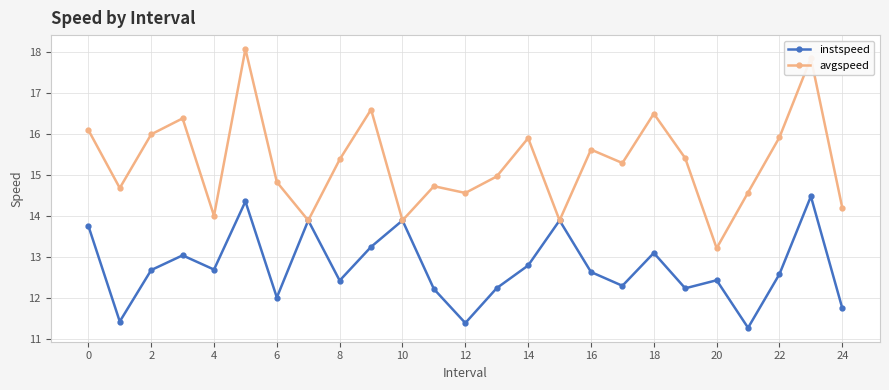

Does the chart have visible grid lines?

Yes